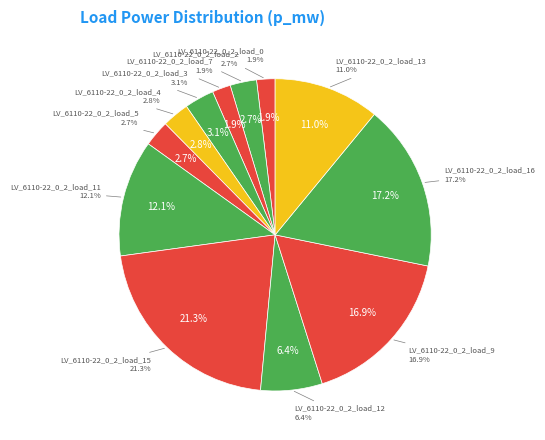

Is there a majority slice in this chart?

No